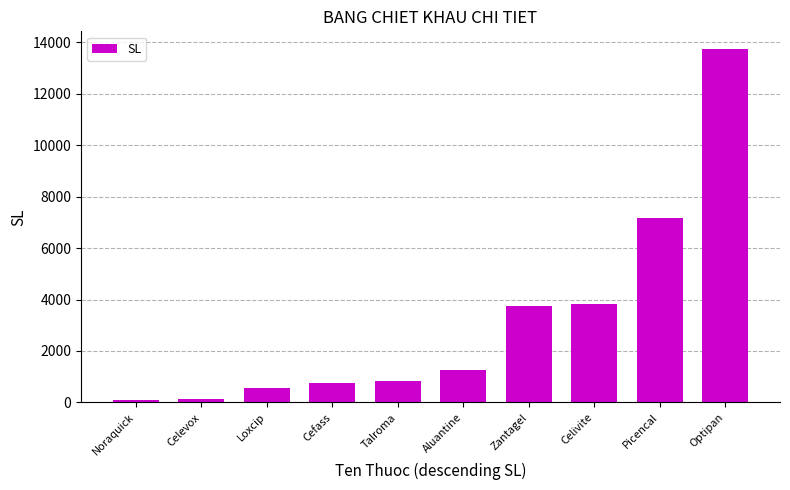

What is the difference between the maximum and minimum values?

13648